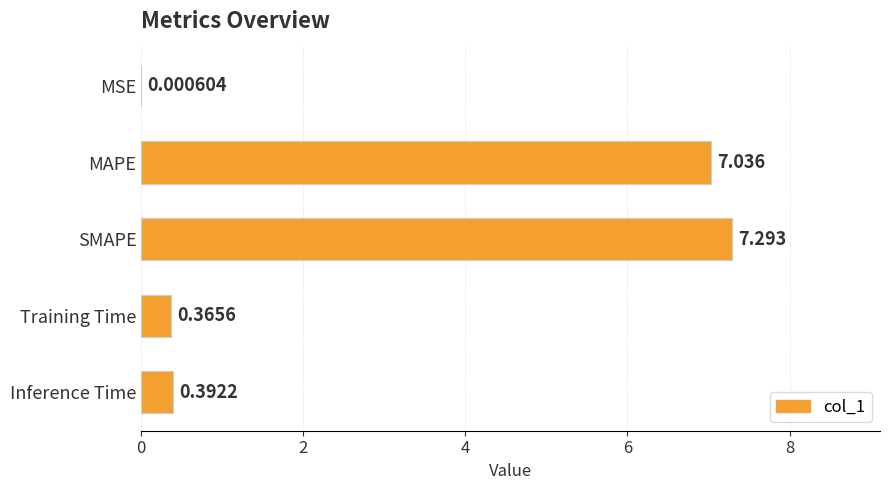

Which label corresponds to the largest value in the chart?

SMAPE